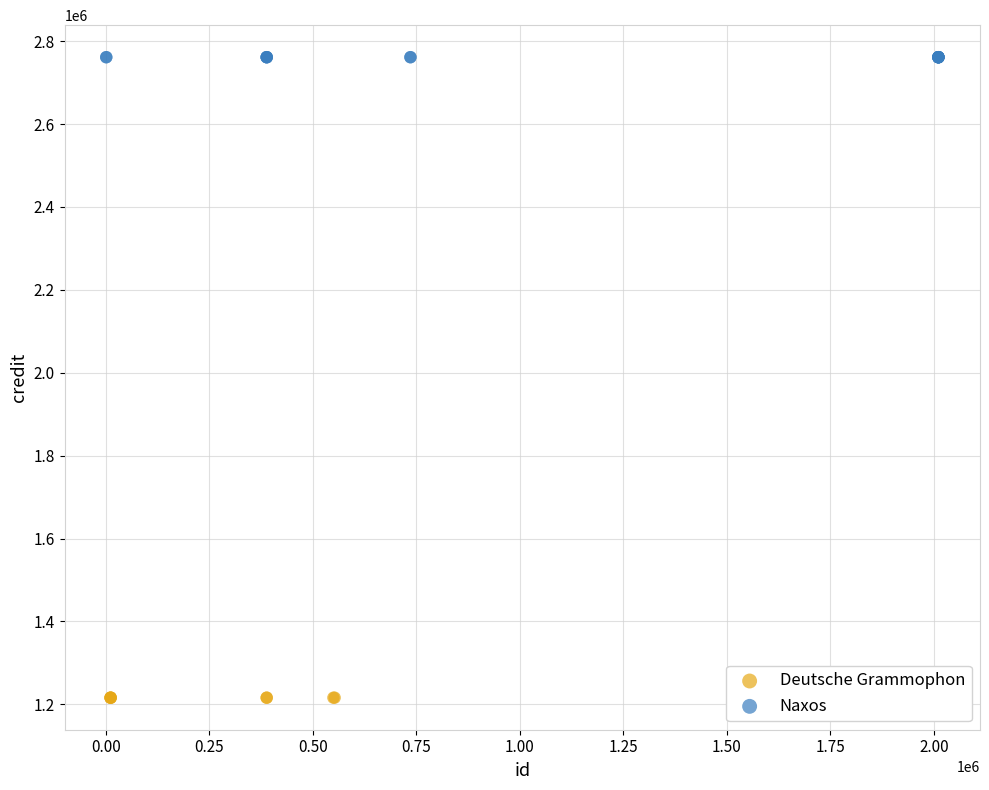

Which series reaches the minimum Y coordinate?

Deutsche Grammophon